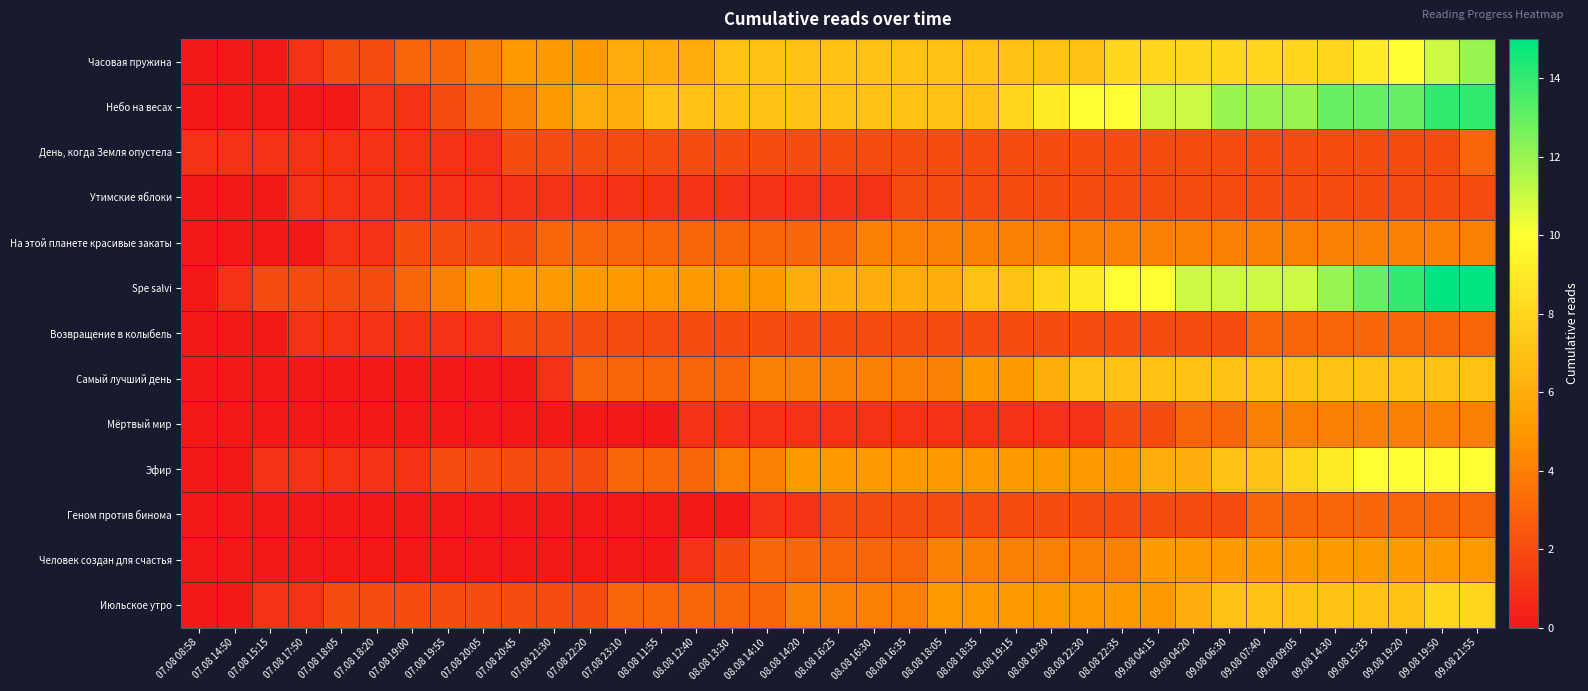

Between 08.08 22:35 and 09.08 14:30, which is larger?

08.08 22:35